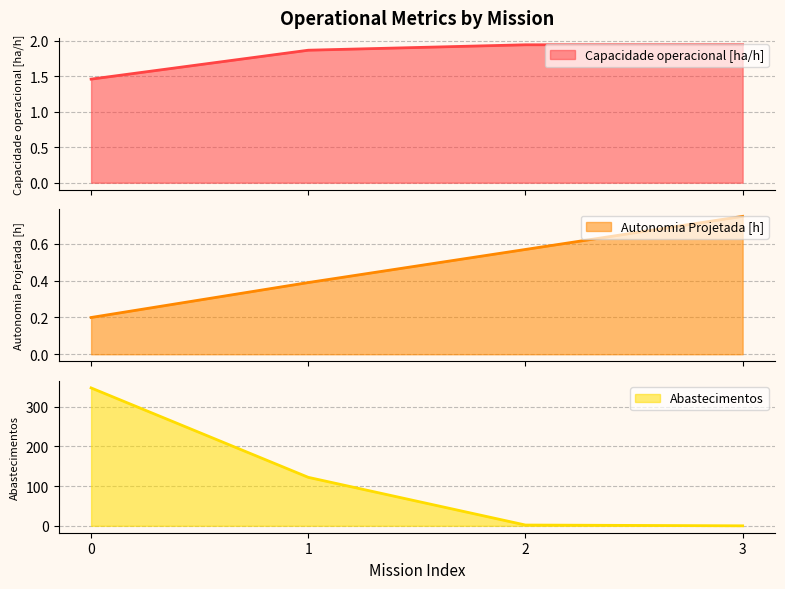

Reading right to left, what are all the values shown in this chart?

Capacidade operacional [ha/h]: 3=1.9	2=1.9	1=1.9	0=1.5
Autonomia Projetada [h]: 3=0.8	2=0.6	1=0.4	0=0.2
Abastecimentos: 3=0.0	2=2.0	1=122.0	0=347.0